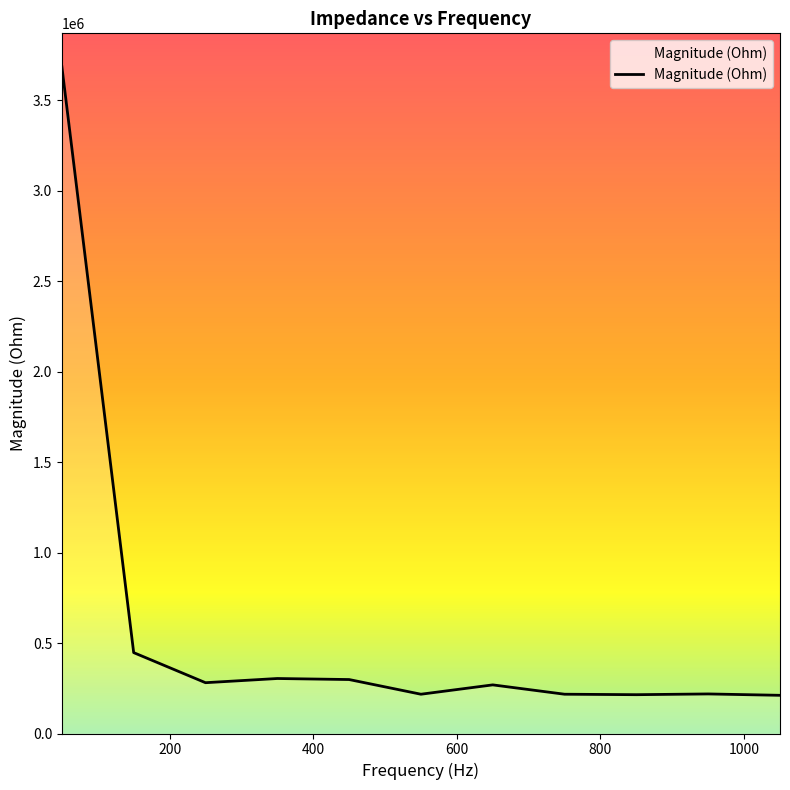

What is the greatest value displayed?

3684491.4